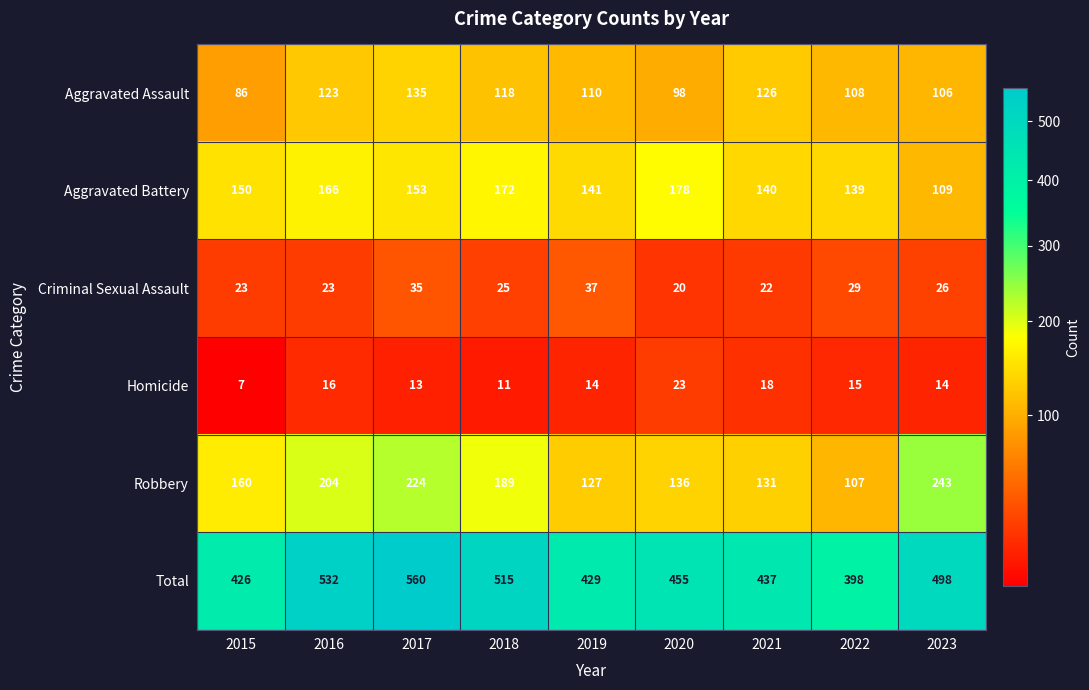

Which series changed the most between 2017 and 2020?

Total